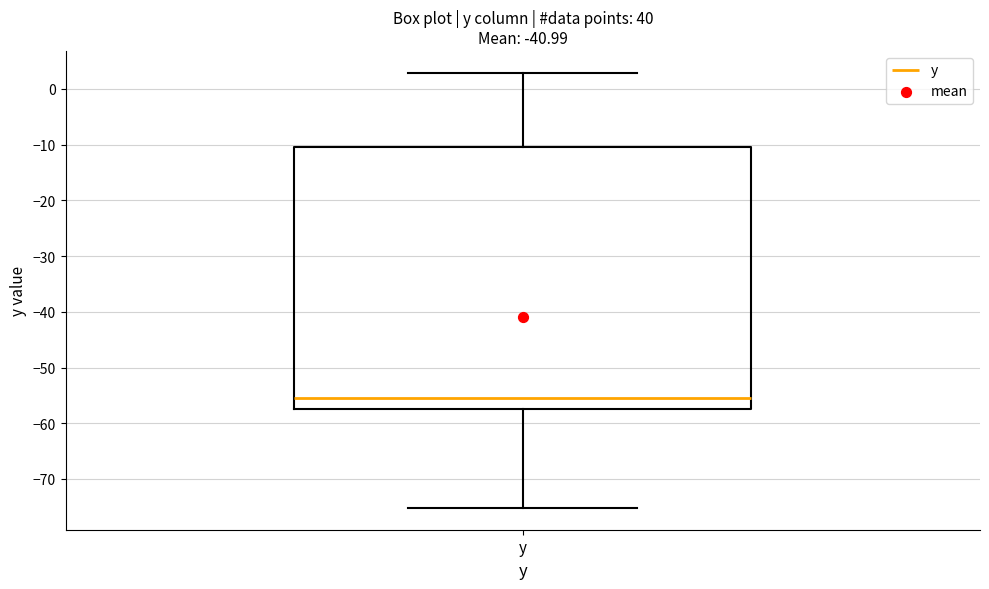

Transcribe this box plot: give where the median line is, the range the box spans, and where the two whiskers end, as read against the y-axis. The values are not printed on the chart, so give them approximately, as read against the axis.

median -55, box -57 to -10, whiskers -75 to 3